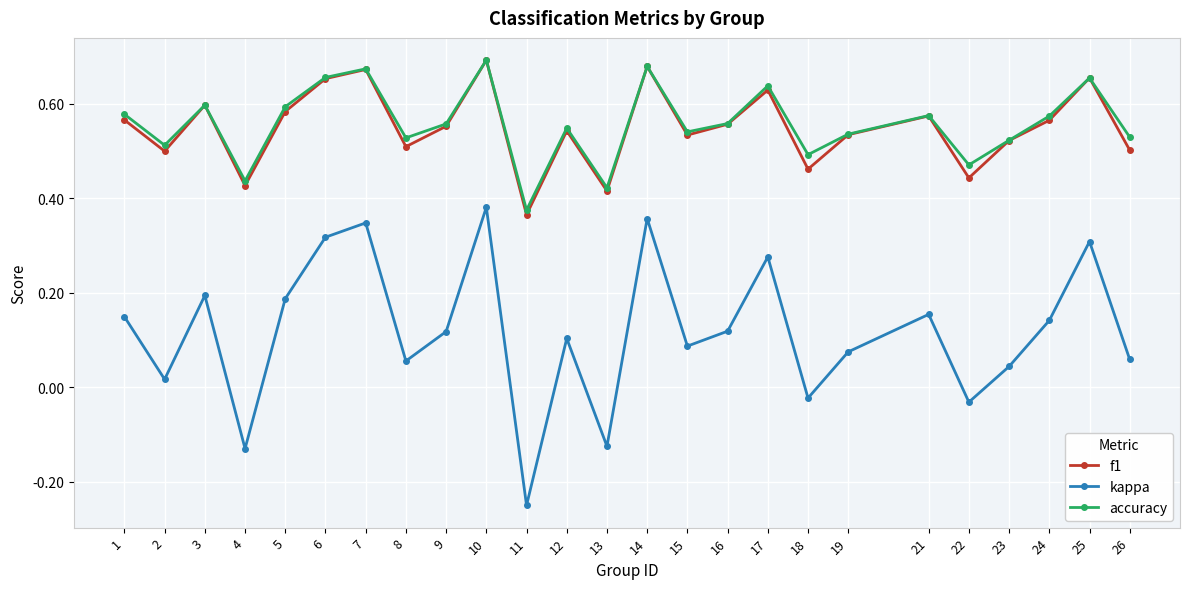

At which category does kappa reach its first local peak?

3